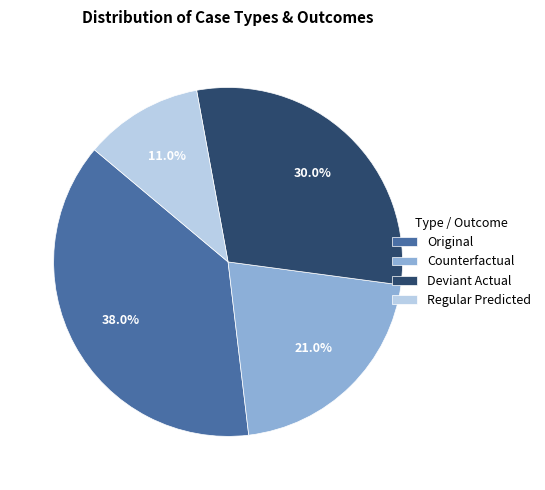

How many segments does this pie chart have?

4